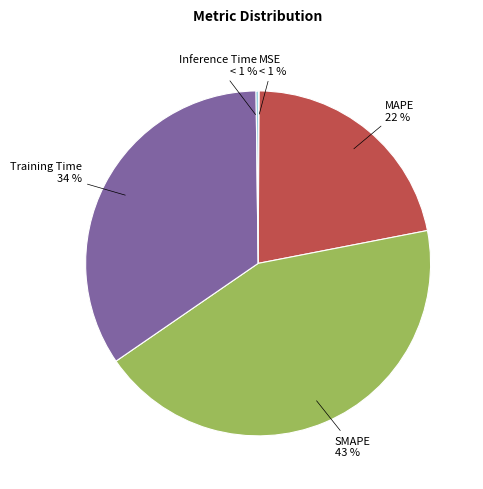

Combined, do SMAPE and MSE account for over 50%?

No